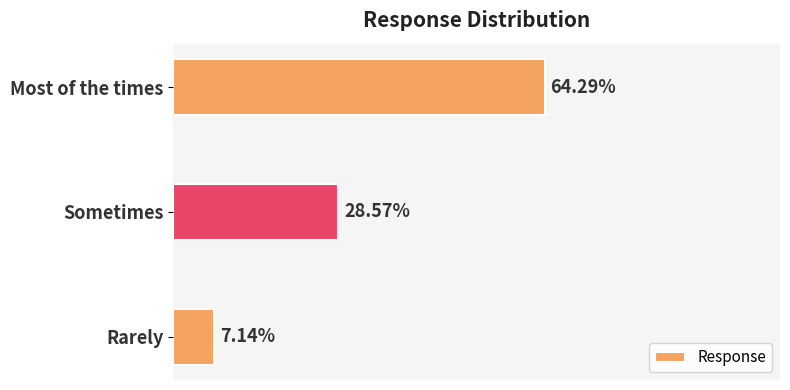

What is the maximum value shown in the chart?

0.6